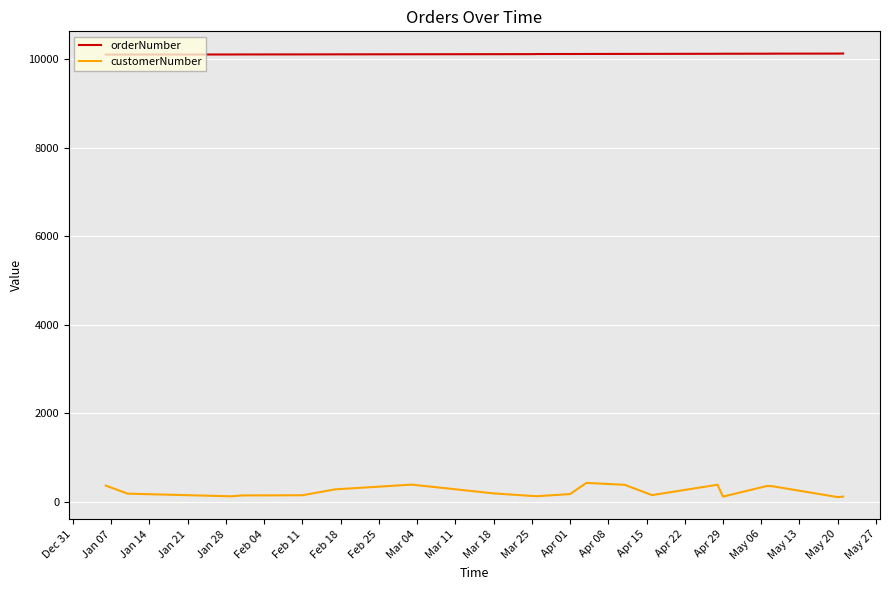

Which series has the widest spread of values?

customerNumber